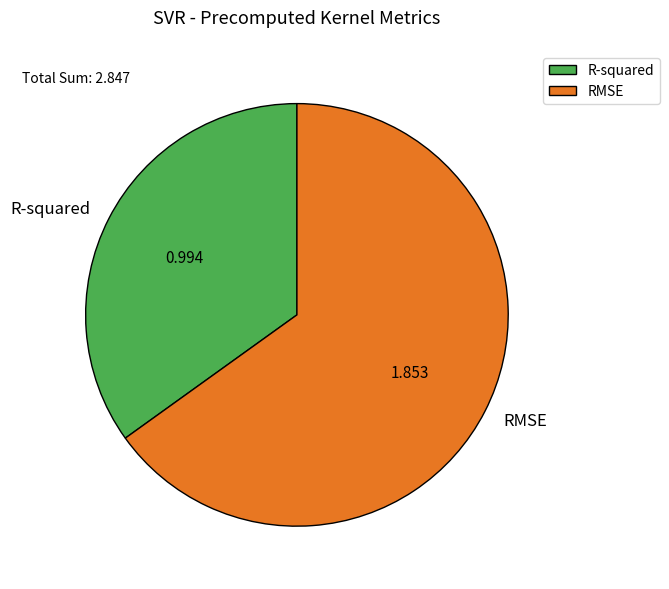

True or false: R-squared accounts for 46% of the total.

False